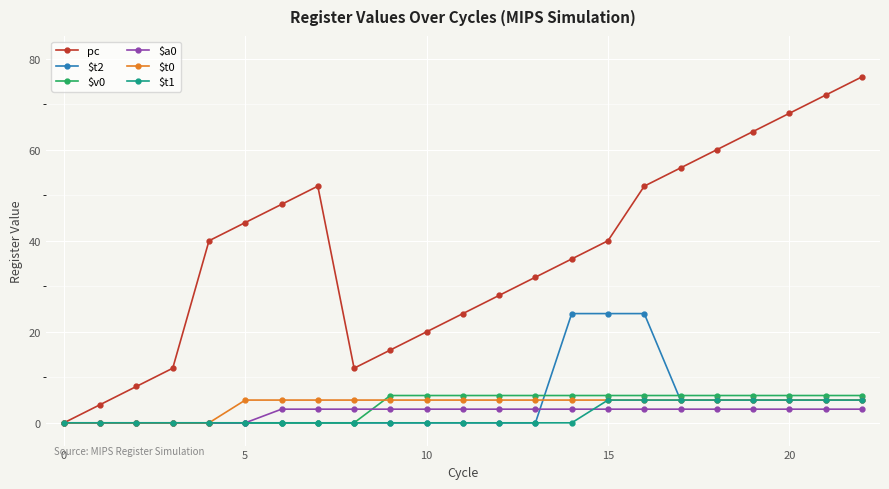

What is the maximum value shown in the chart?

76